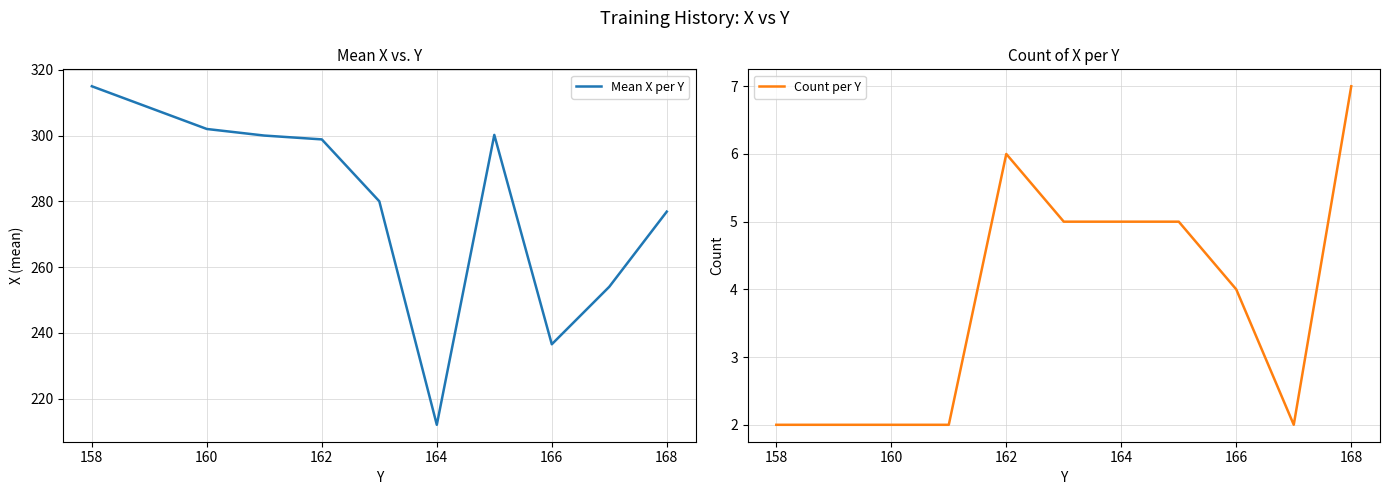

True or false: Mean X per Y has a value of 298.8 at 162.

True